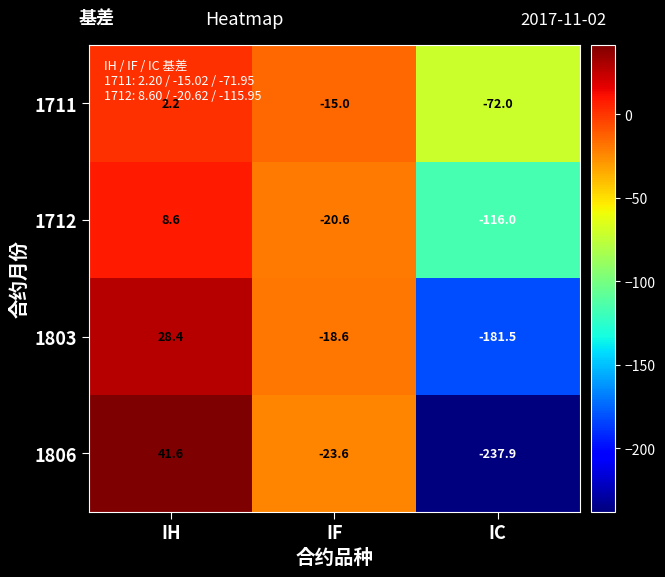

At which category does the chart reach its minimum across all series?

IC